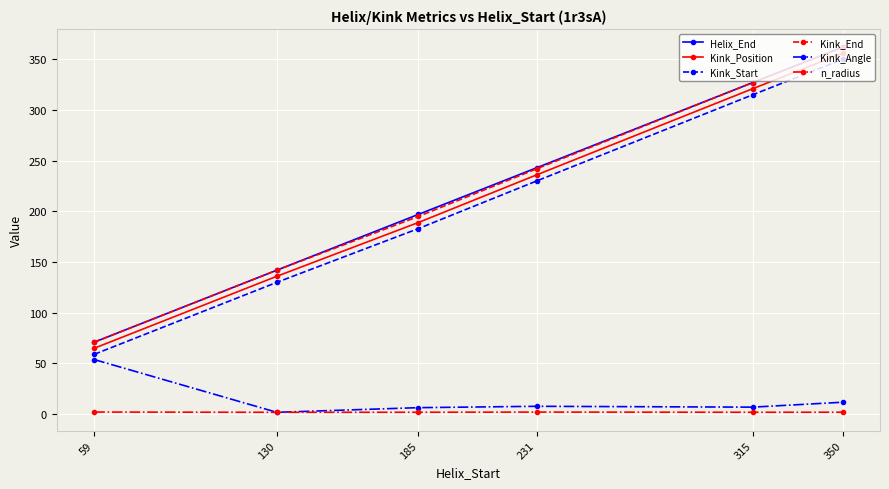

Which series changed the most between 59 and 231?

Helix_End